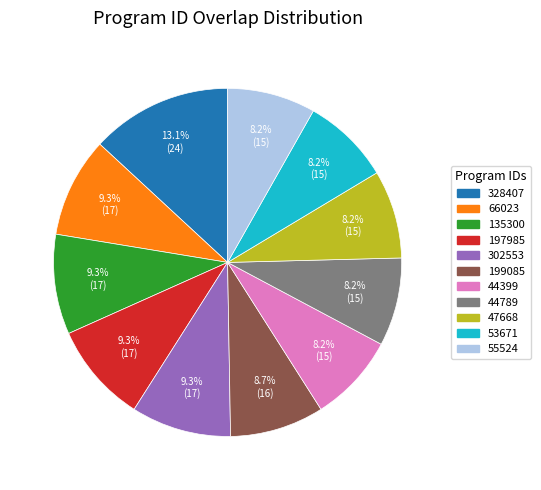

Approximately how many times larger is the value at 66023 compared to 302553?

1.0